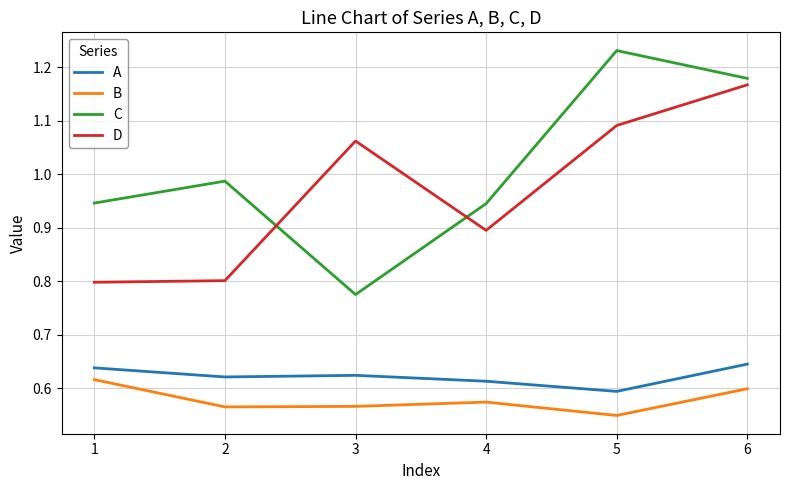

Is this an area chart (filled region under the line)?

No